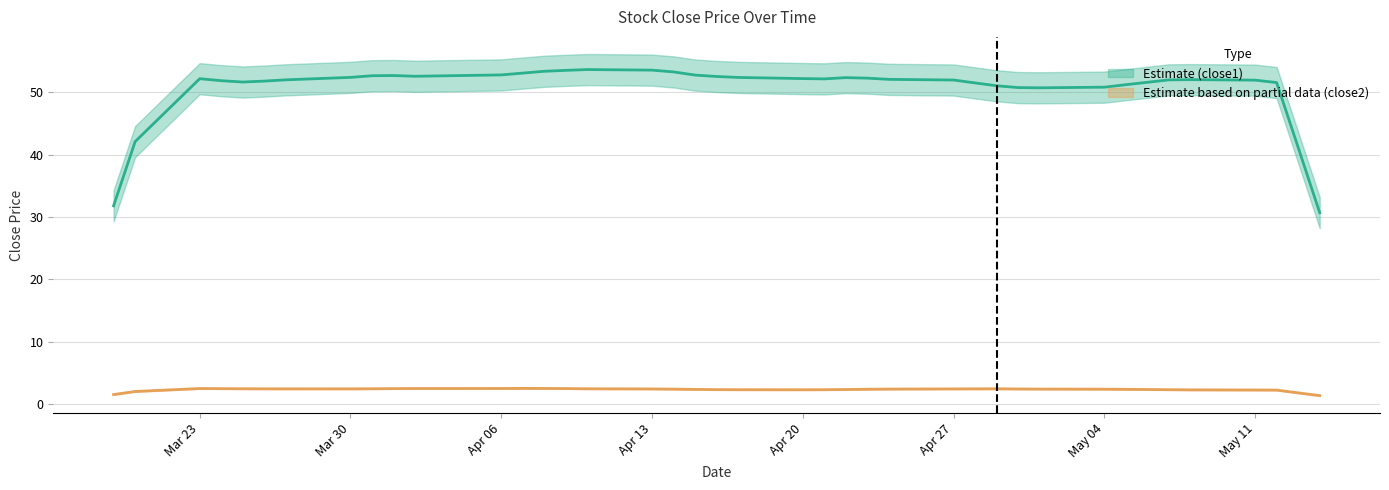

What is the value of the close2 point at the 22nd from the left?

2.2